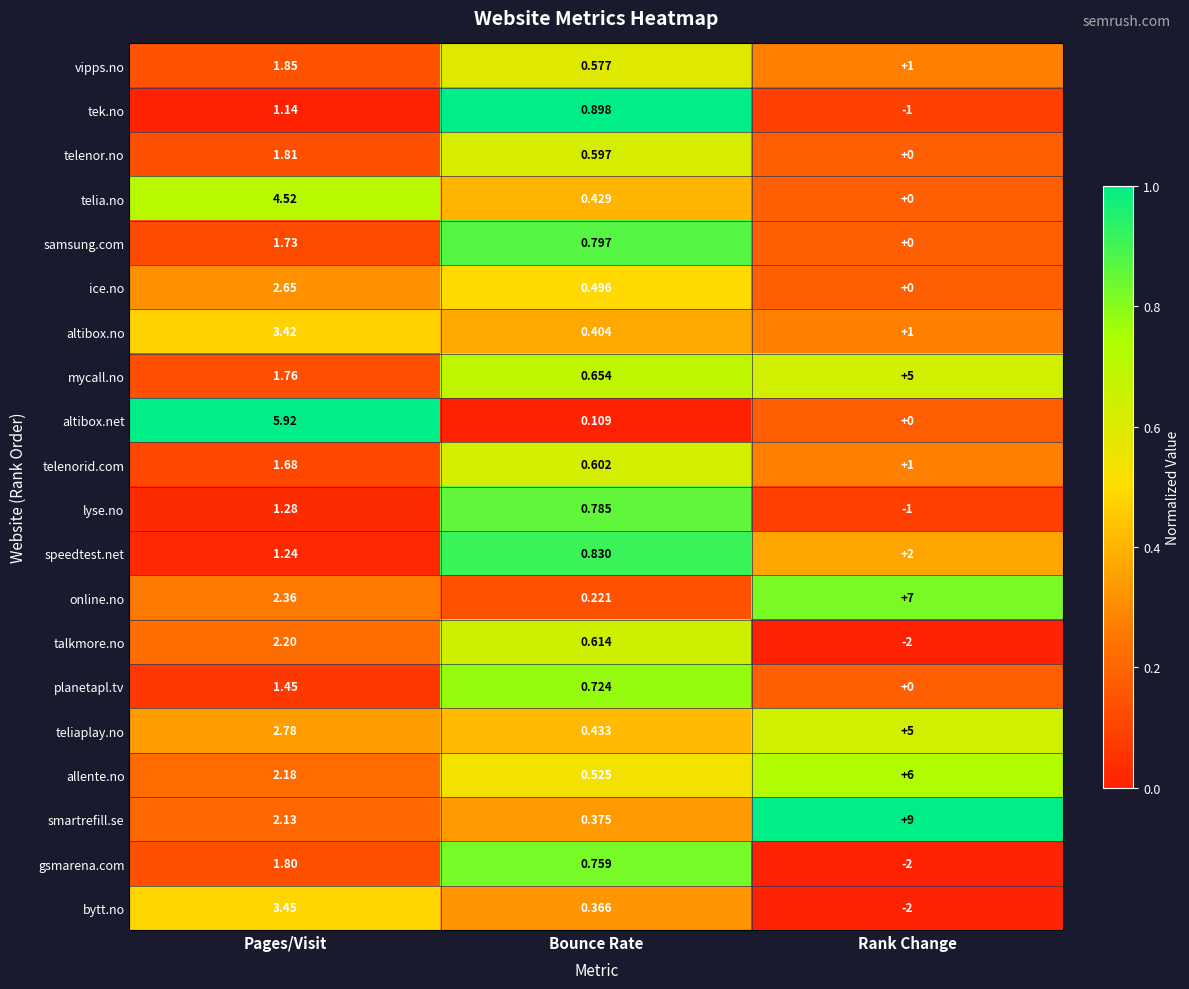

At which category does the chart reach its peak across all series?

Rank Change